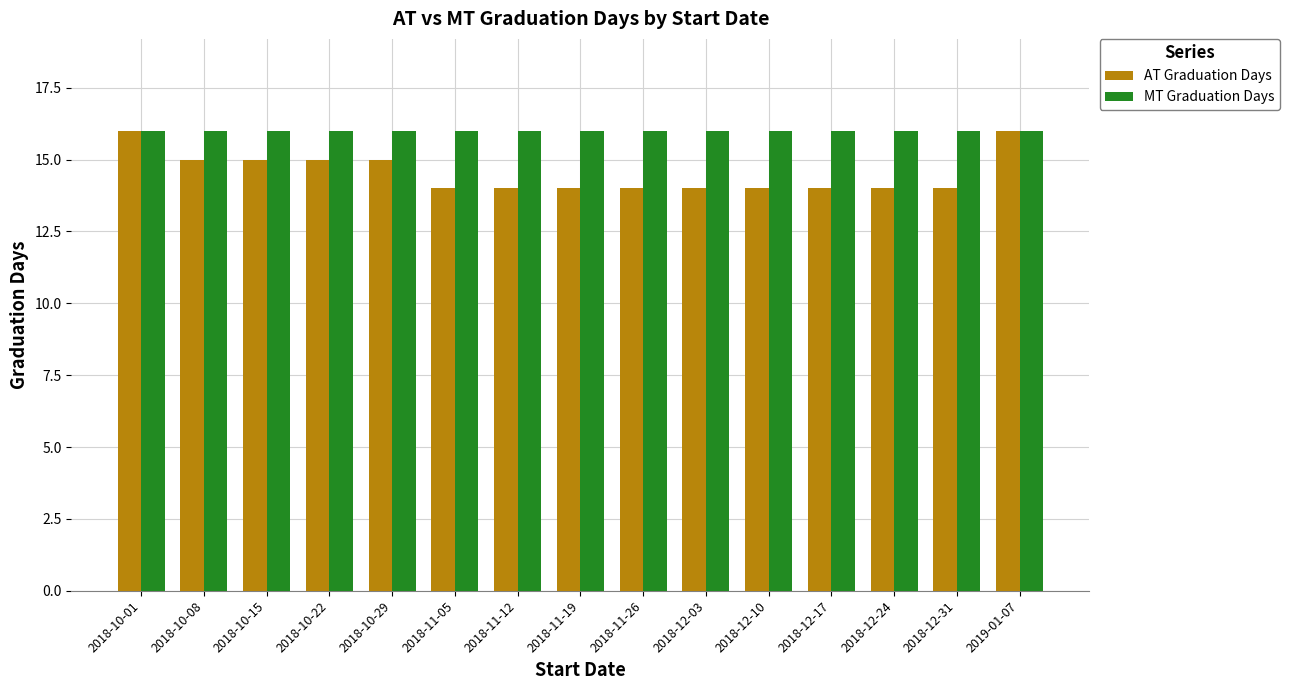

What are all the series names shown in the legend?

AT Graduation Days, MT Graduation Days